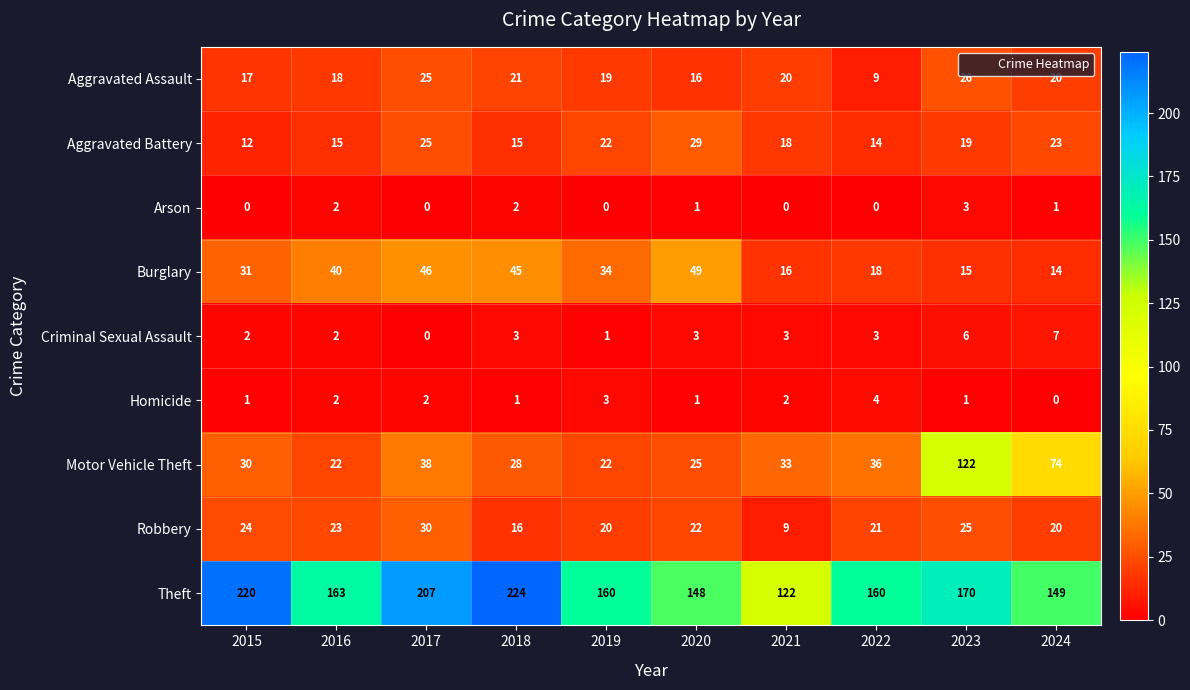

The Arson series shows 2 at 2018. True or false?

True